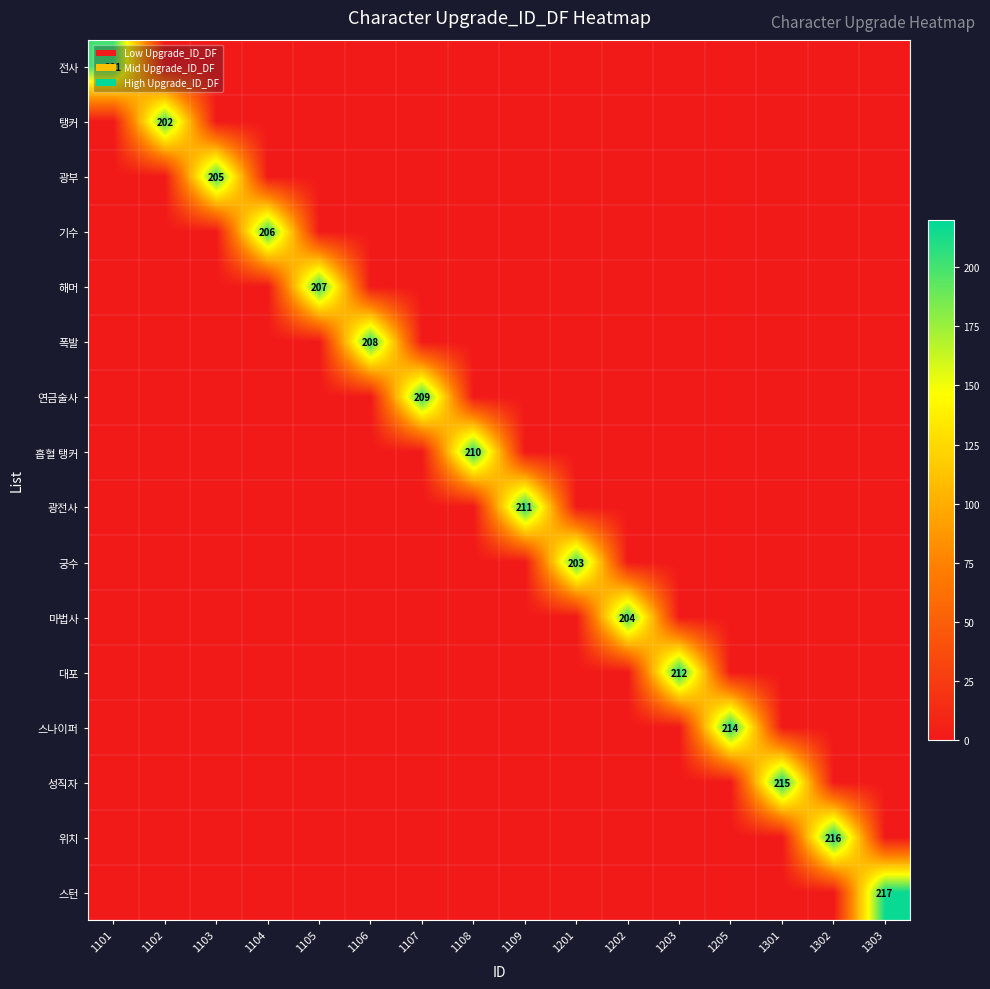

At how many categories does at least one series exceed 97?

16